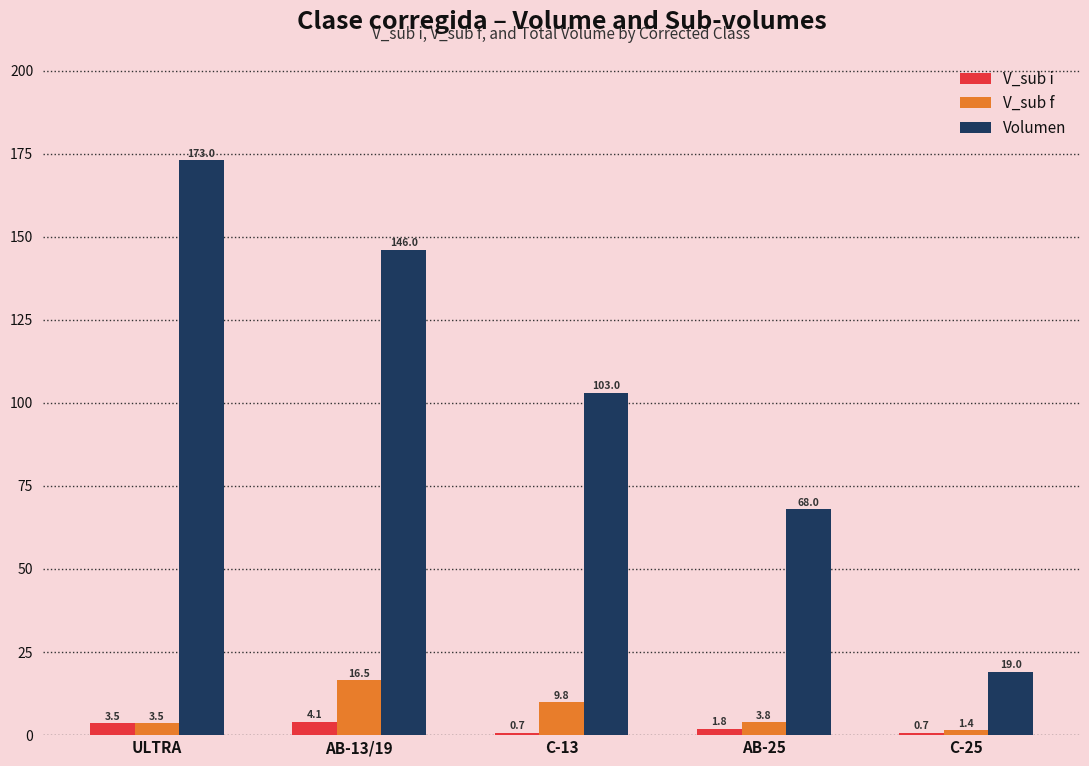

What is the sum of the Volumen values at AB-25 and C-13?

171.0